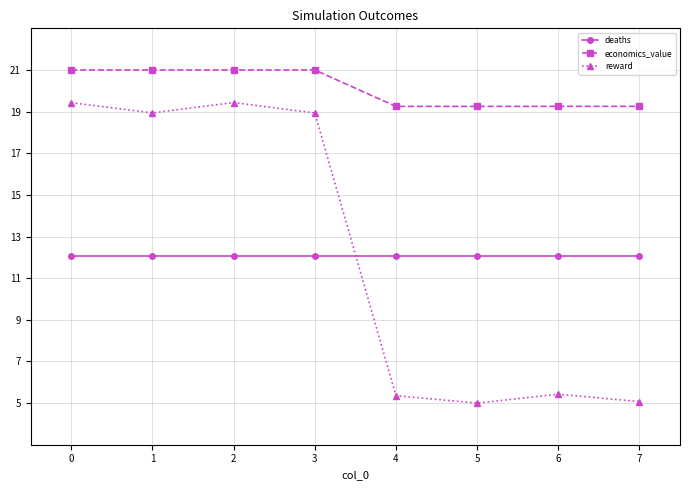

How many distinct data groups are displayed?

3